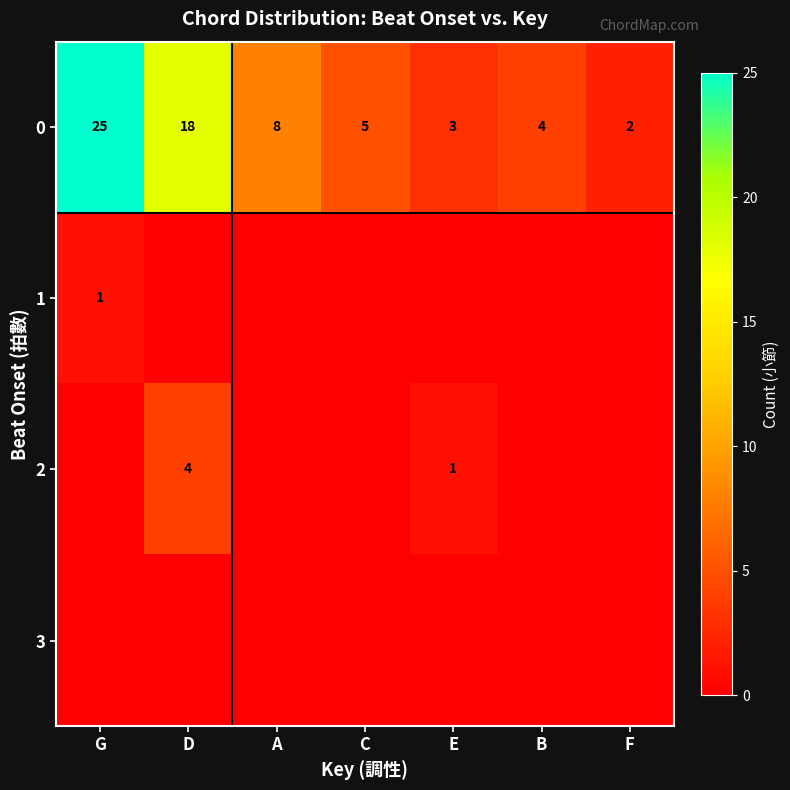

Which category has the highest value across all series?

G